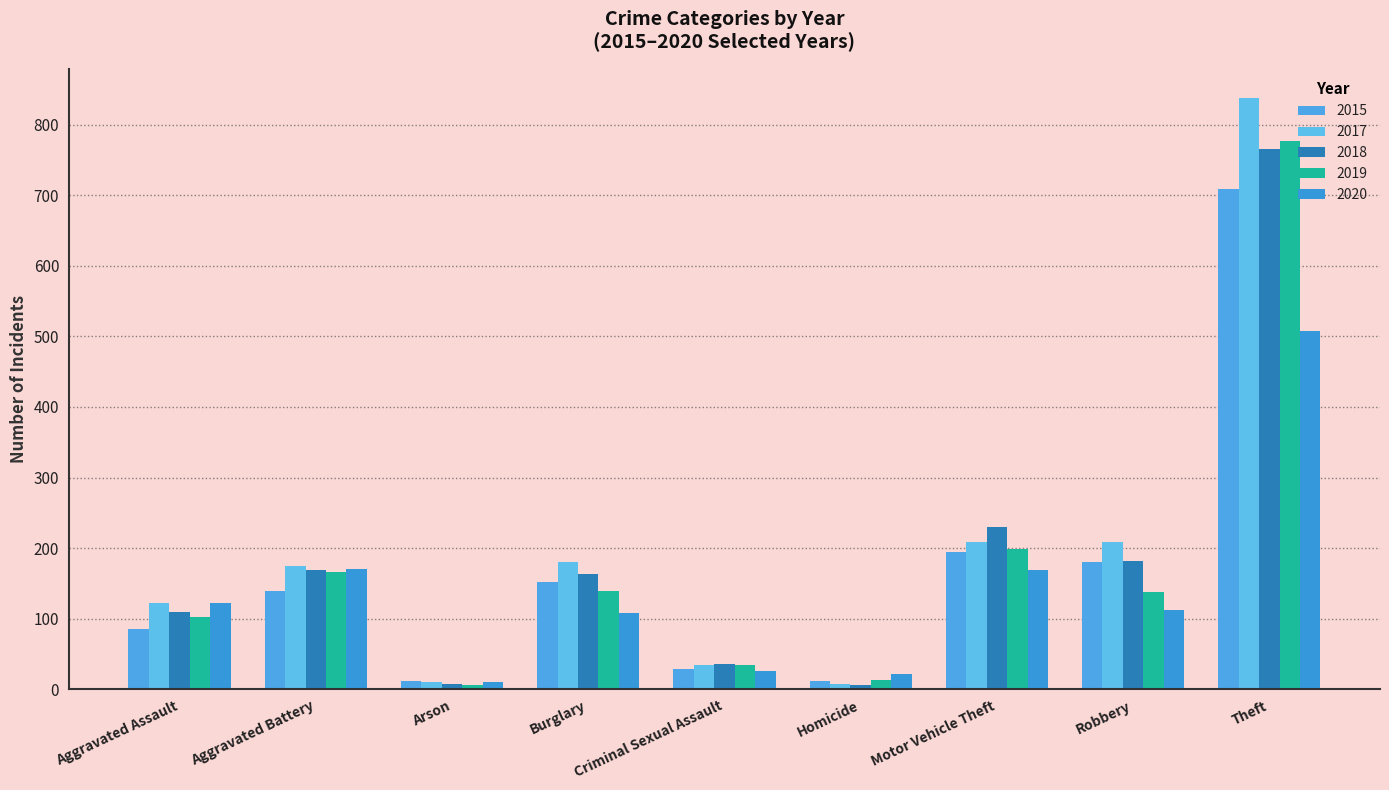

What position from the right is Burglary?

6